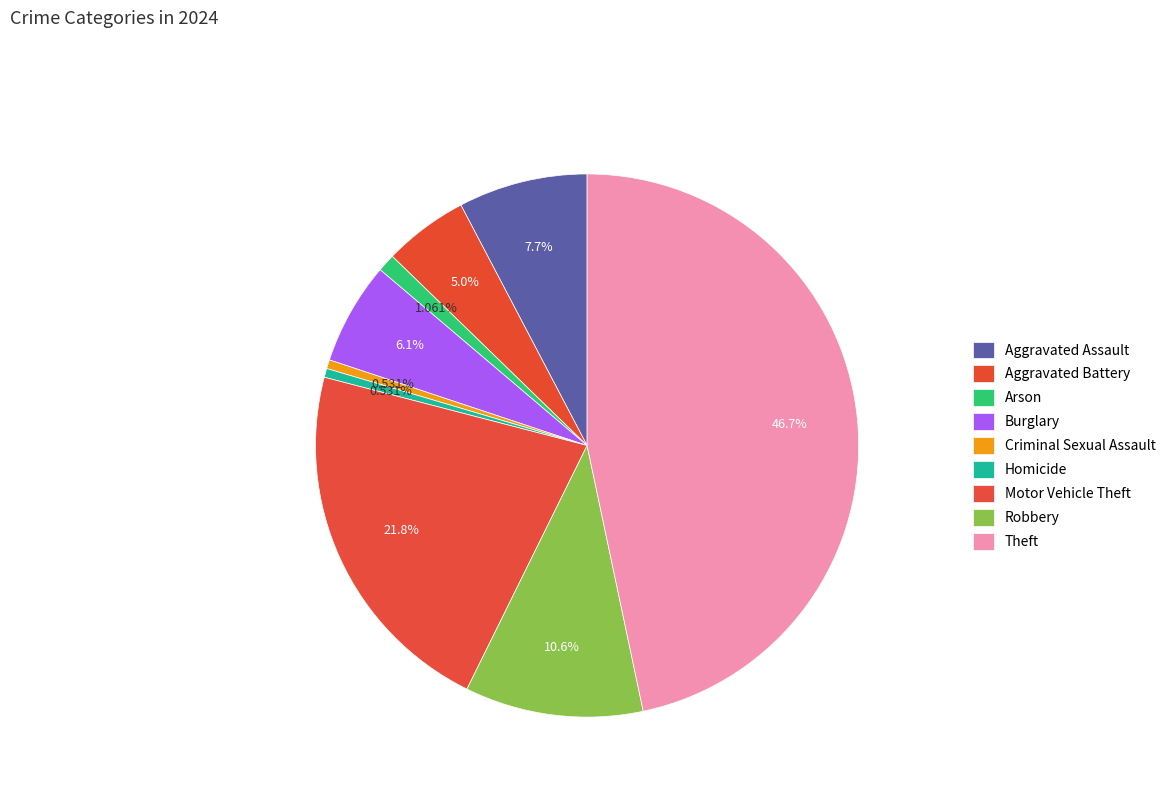

What is the ratio of the value at Motor Vehicle Theft to the value at Homicide?

41.0